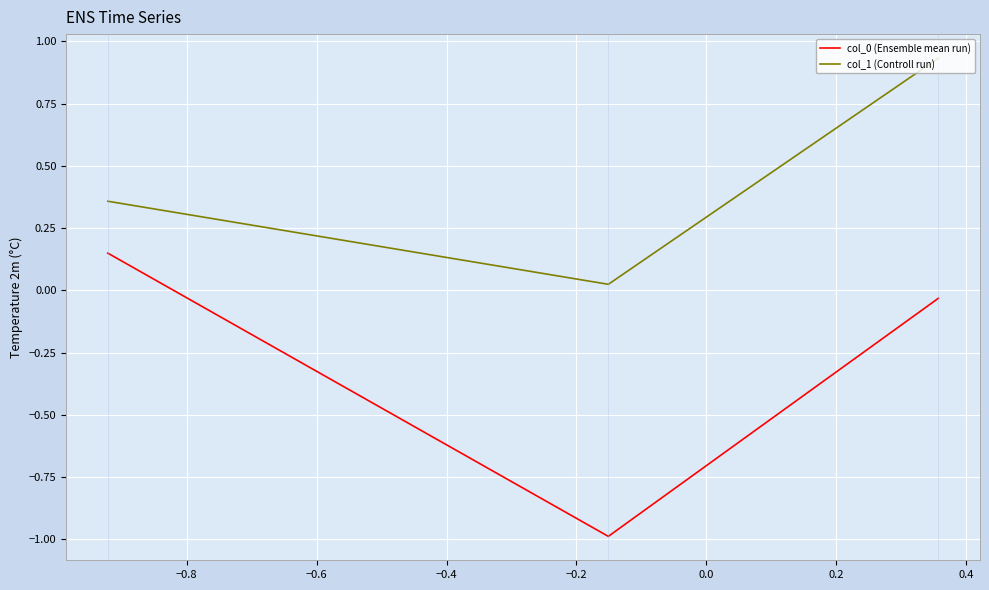

At how many categories does at least one series exceed 0?

3